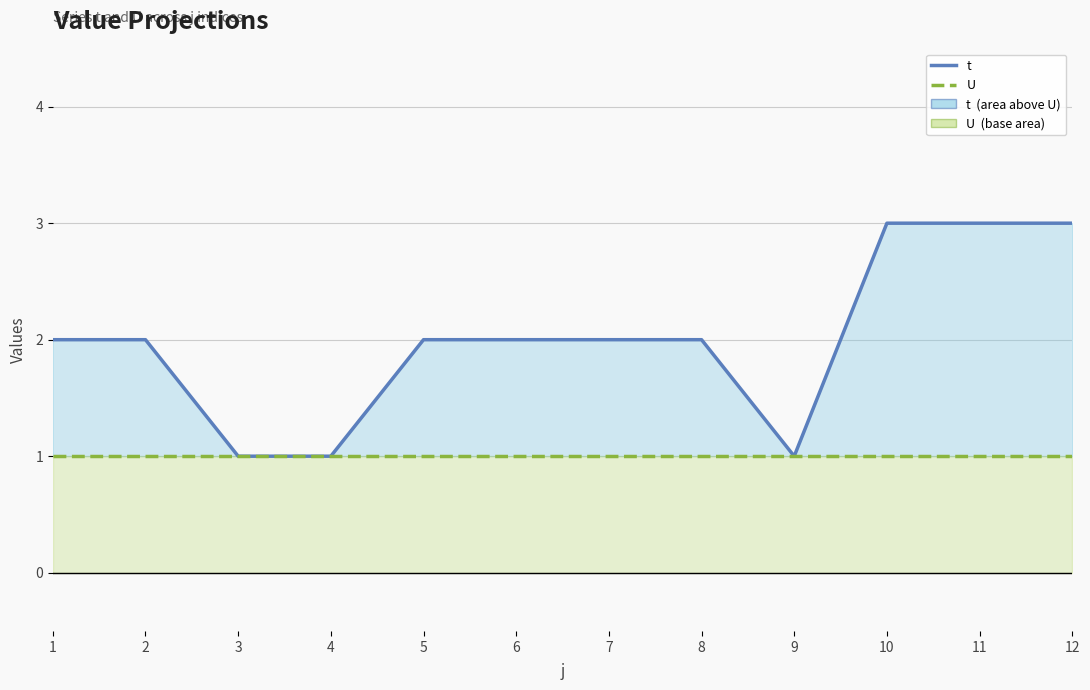

Where is t nearest to the value 2?

1